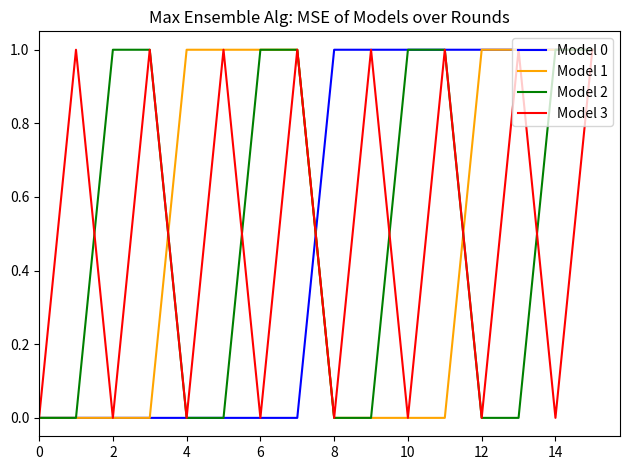

How many lines are shown in the chart?

4